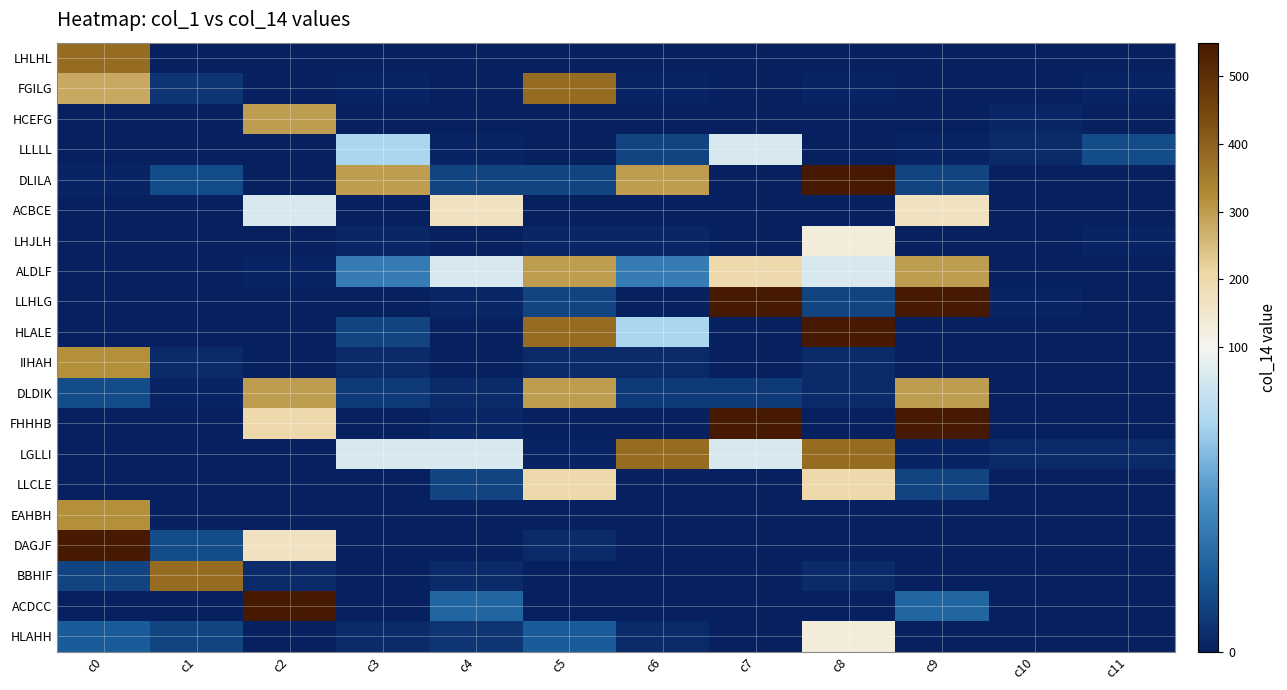

At which category does the chart reach its minimum across all series?

c1